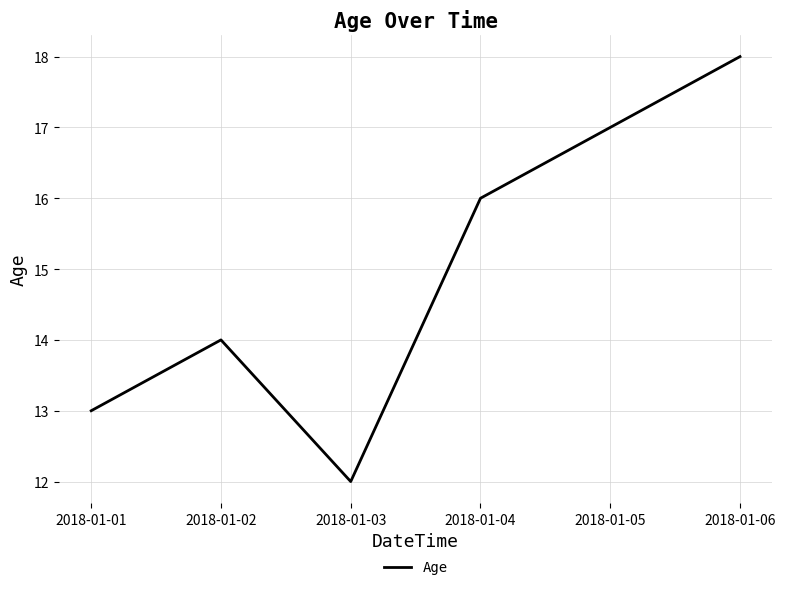

How many lines are shown in the chart?

1